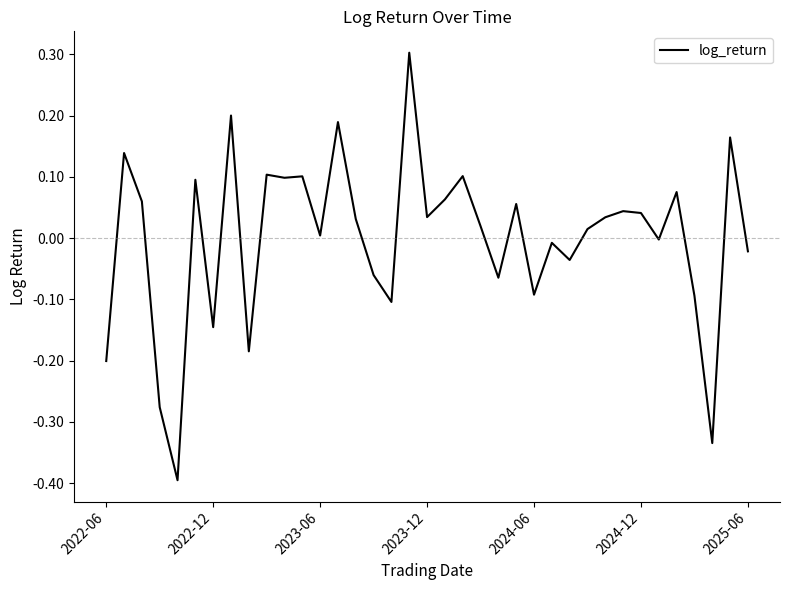

What is the maximum value shown in the chart?

0.3